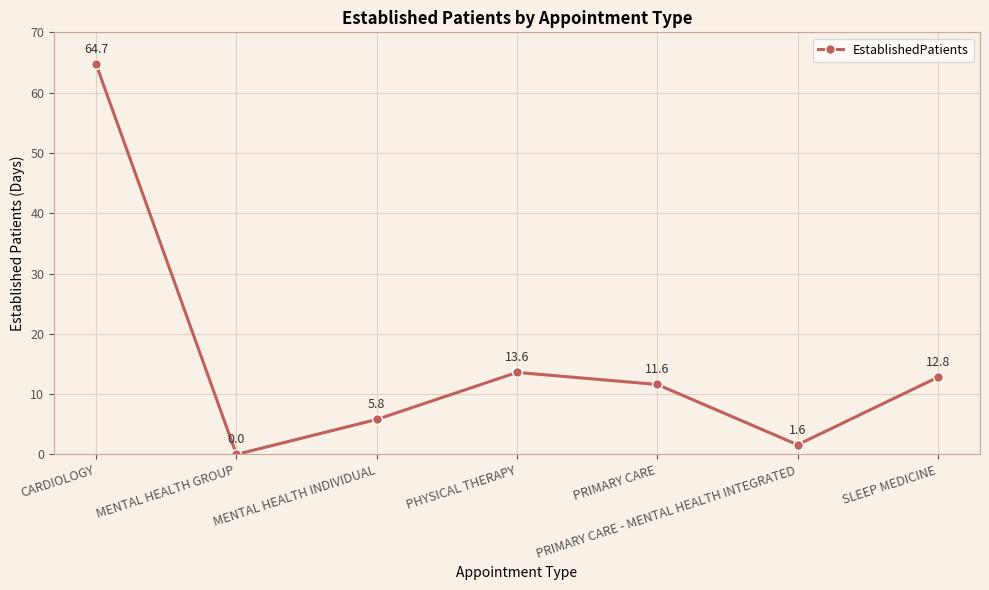

What is the greatest value displayed?

64.7